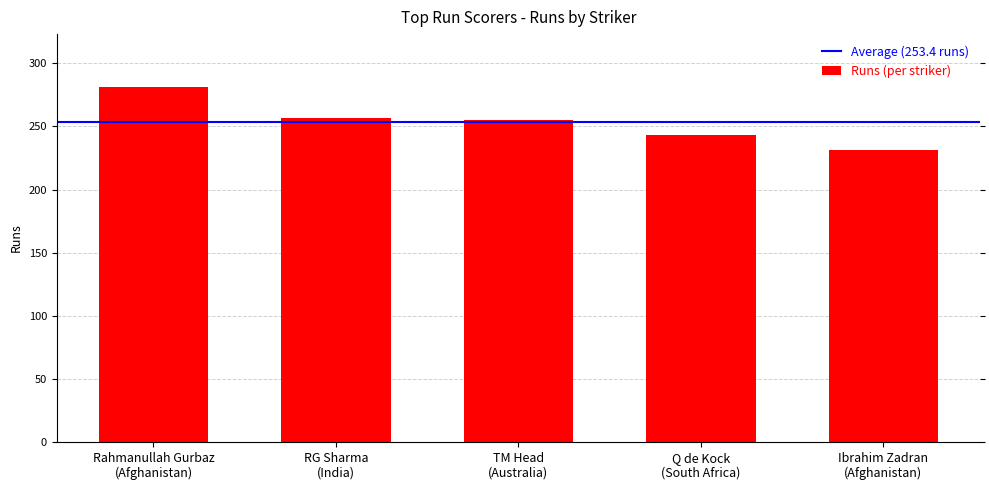

What is the difference between the values at RG Sharma
(India) and Q de Kock
(South Africa)?

14